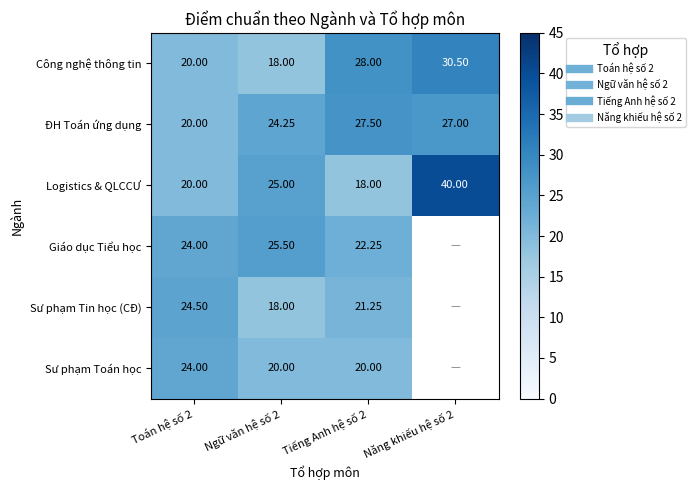

At which category is the sum across all series the highest?

Tiếng Anh hệ số 2